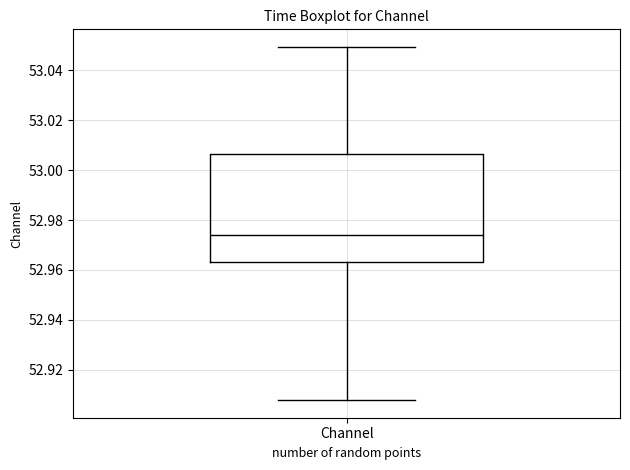

Where does the upper whisker of the box for Channel end on the y-axis? The values are not printed on the chart, so give them approximately, as read against the axis.

53.050